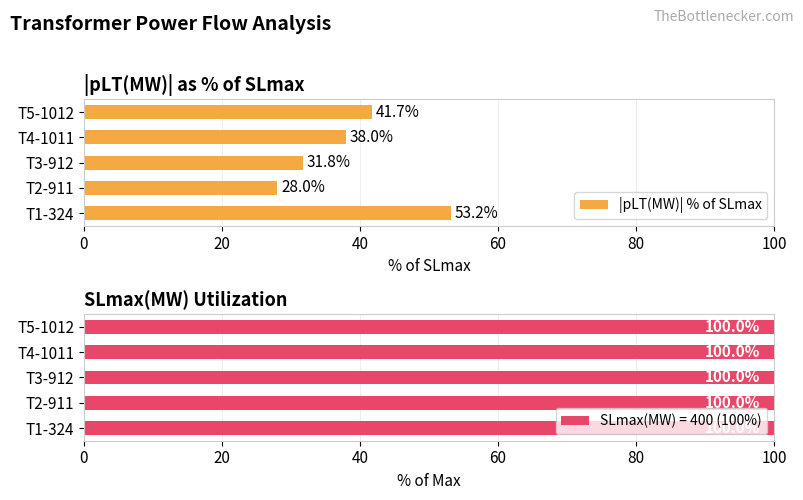

How many data points are above 38?

3